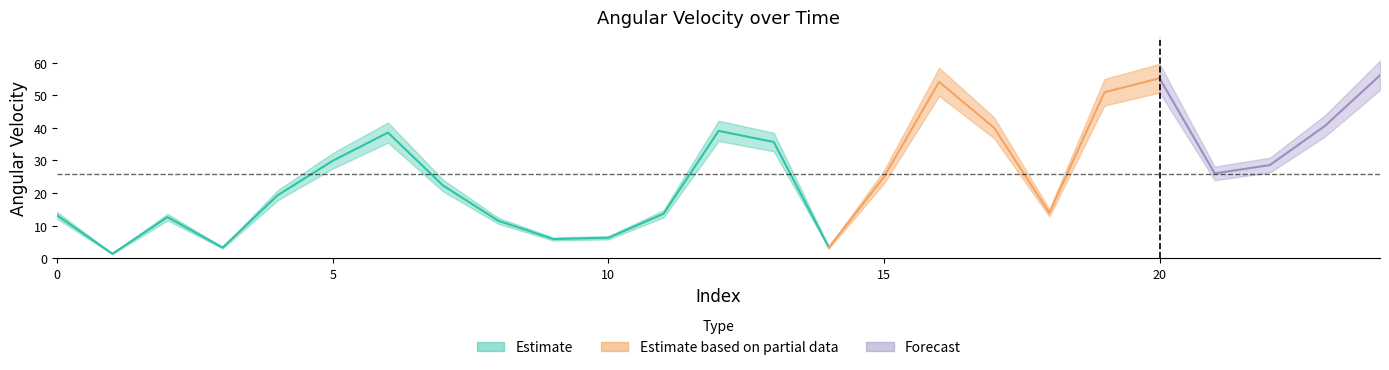

What value does the data have at 17?

40.0